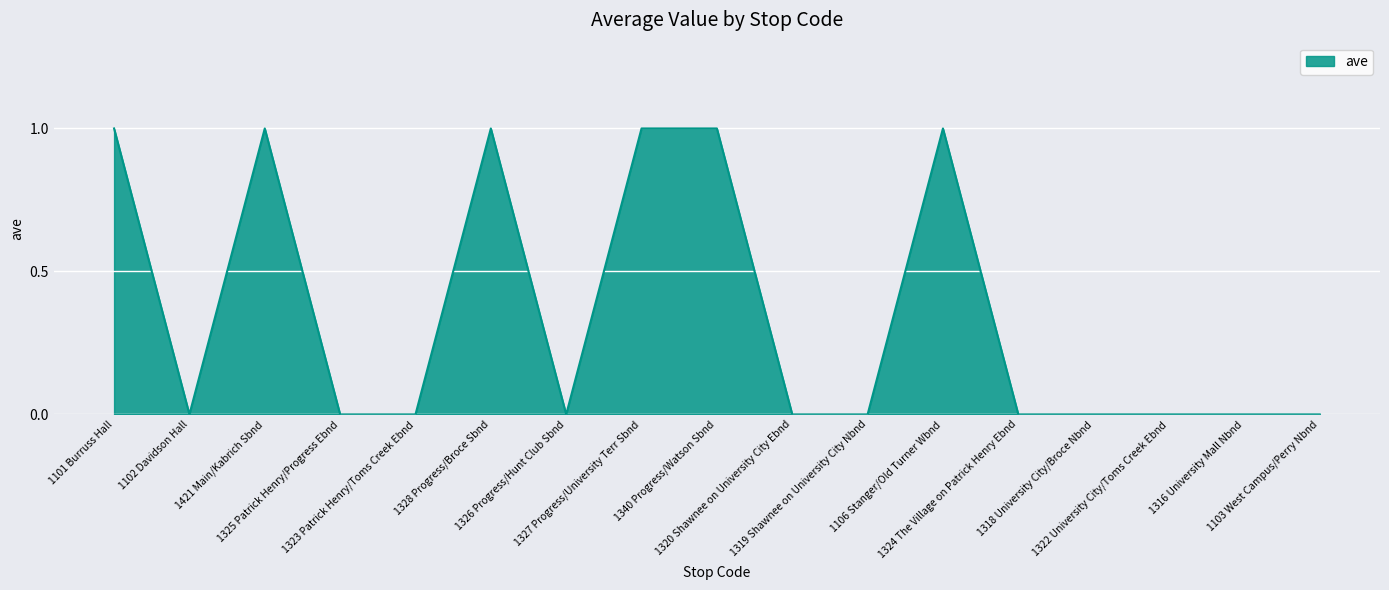

What is the difference between the second highest and second lowest values?

1